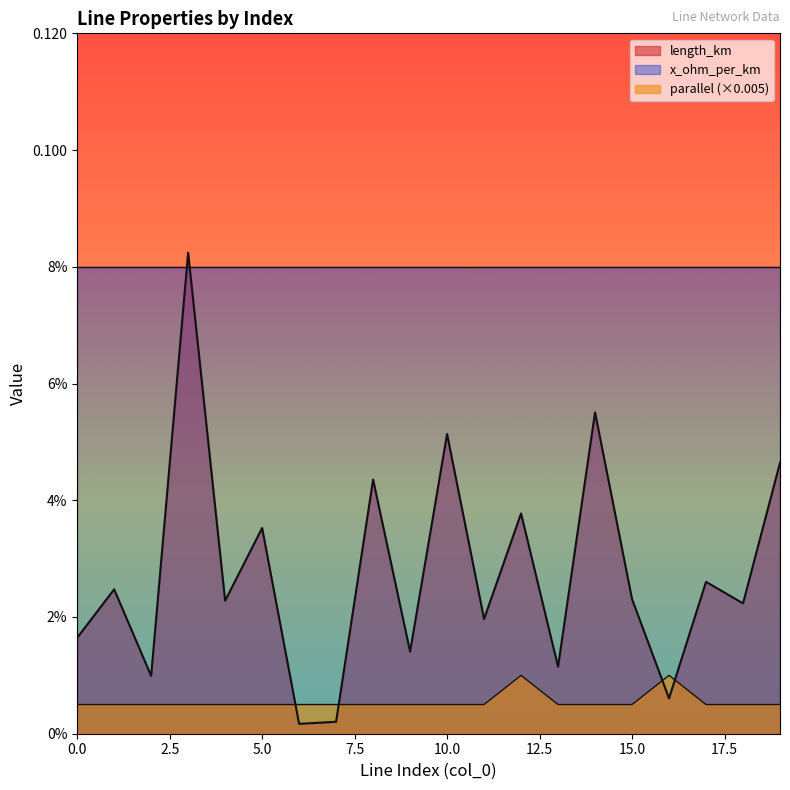

True or false: length_km has more than 1 points higher than both neighbors.

True